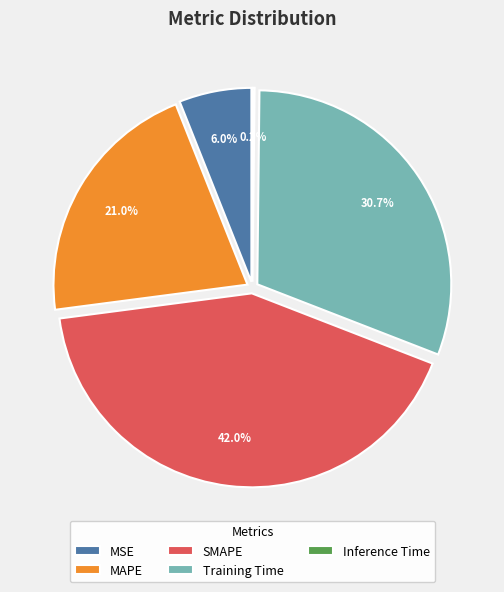

Count the number of slices in the pie.

5